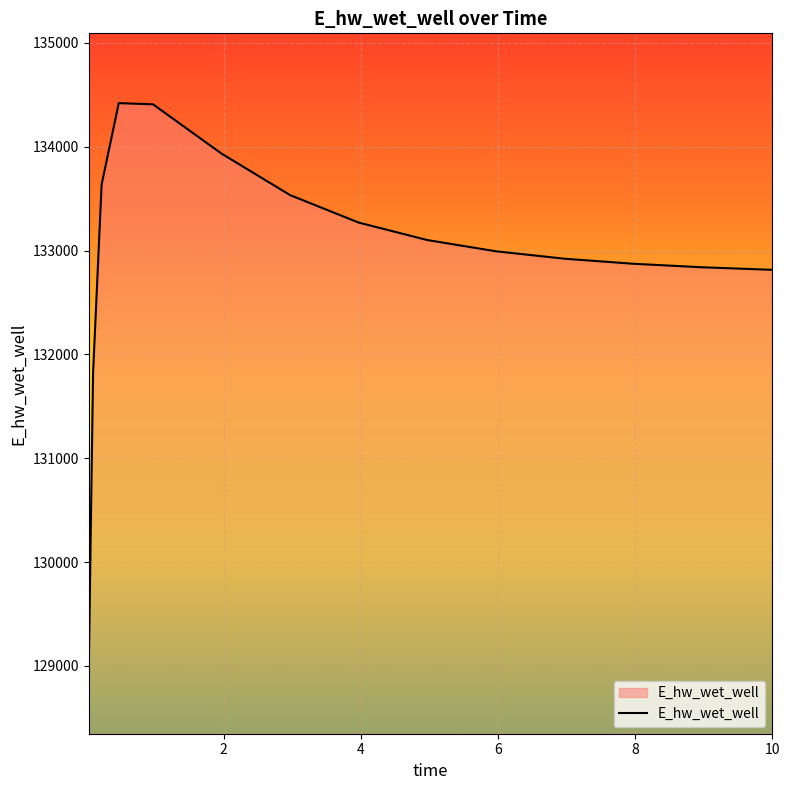

What is the greatest value displayed?

134419.8